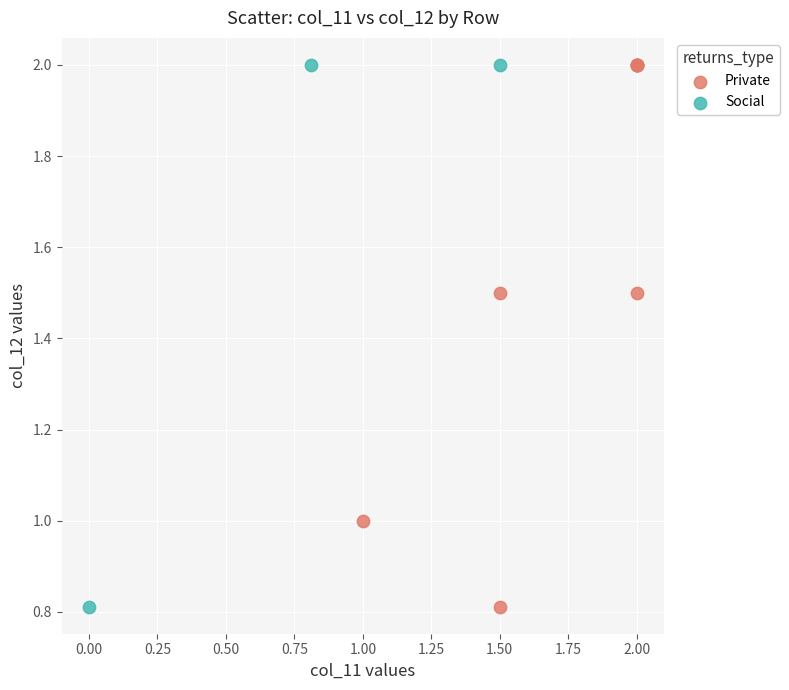

What are all the series names shown in the legend?

Private, Social